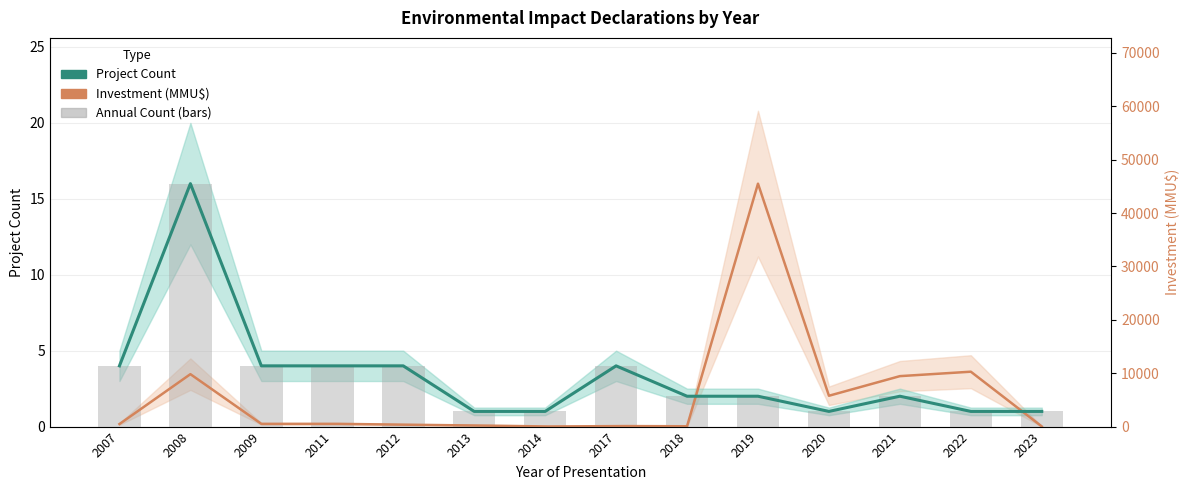

What is the value of the 5th bar from the left?

4